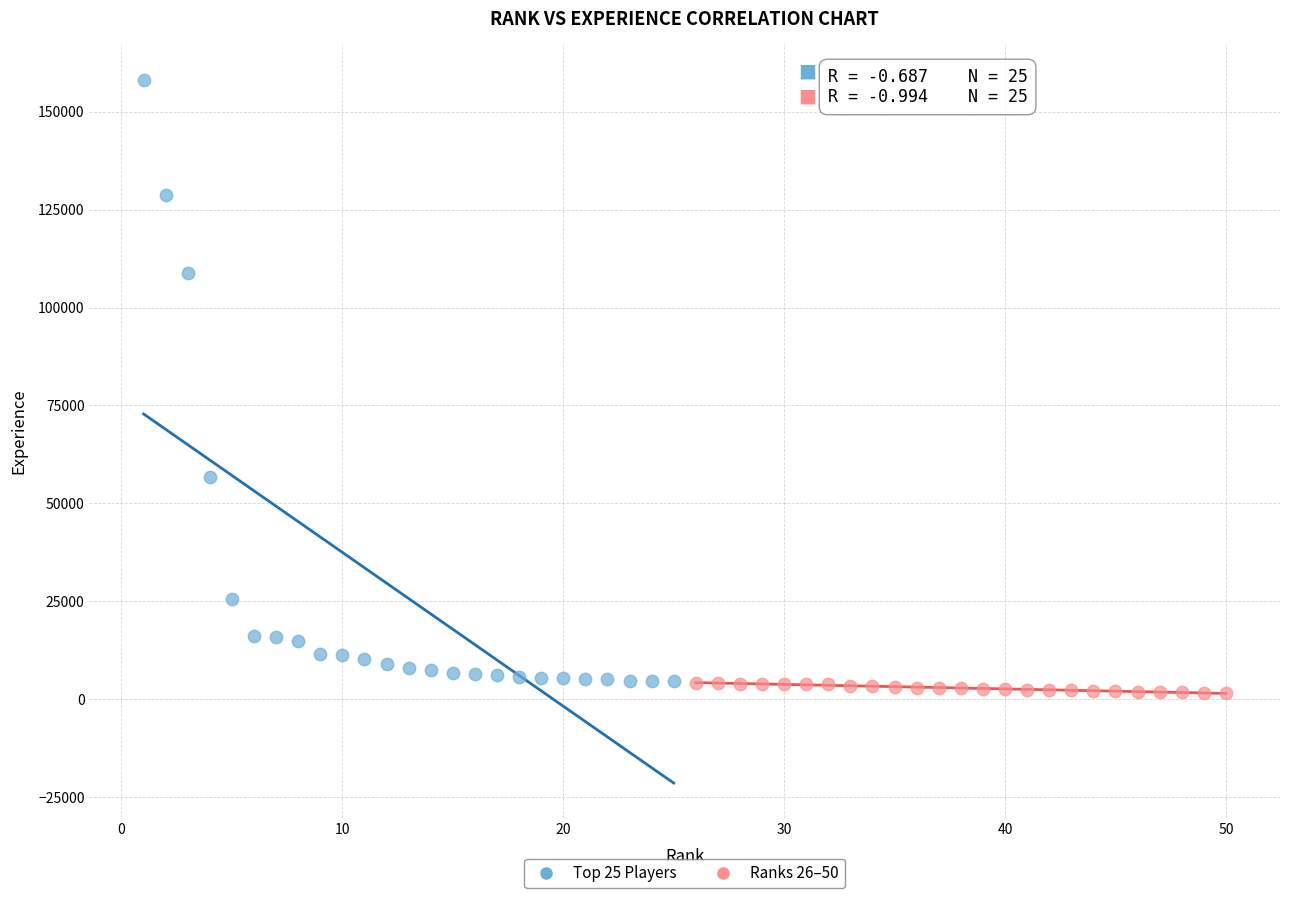

Which series contains the highest Y value?

Top 25 Players